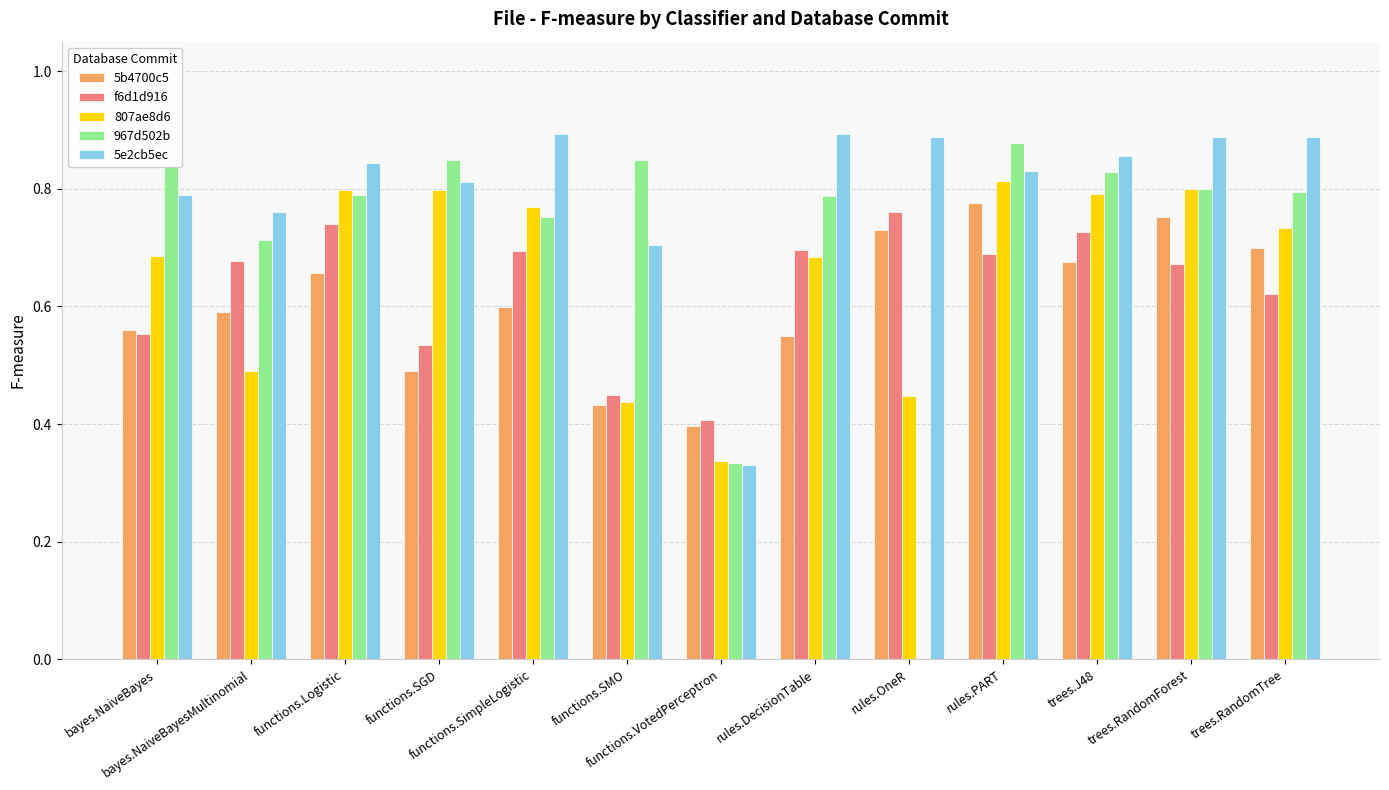

Which series has the largest total across all categories?

5e2cb5ec